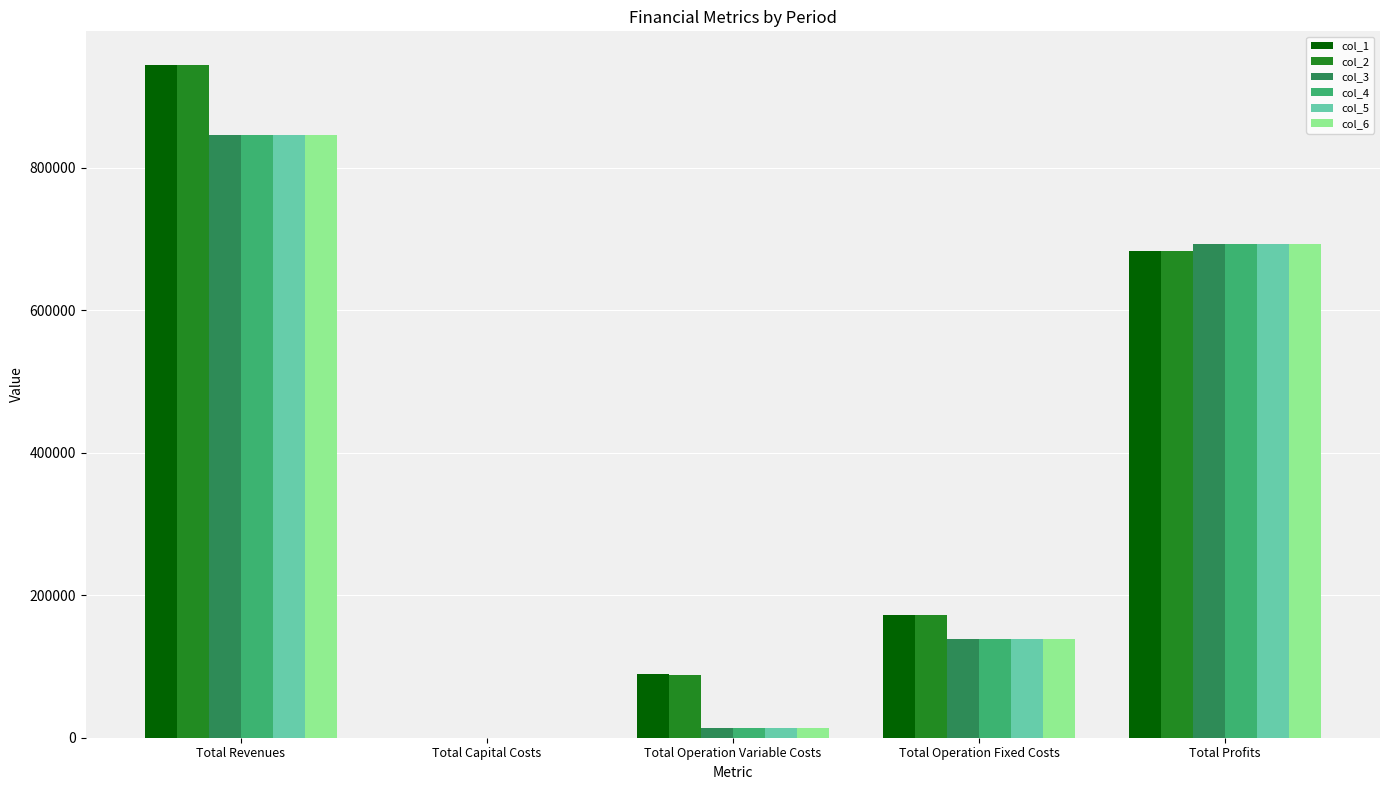

At which category is the sum across all series the highest?

Total Revenues